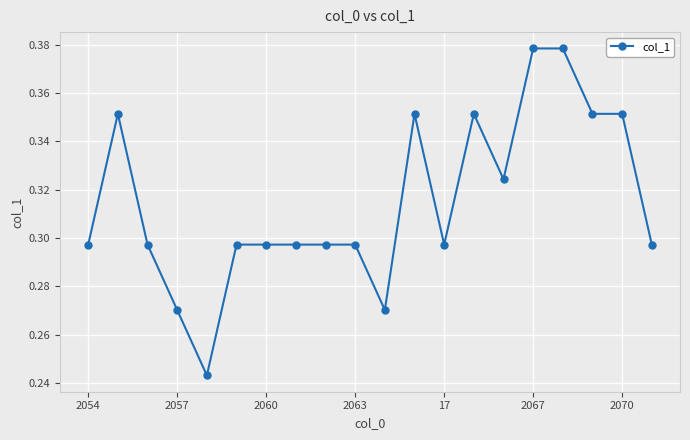

How many values are between 0 and 1?

20